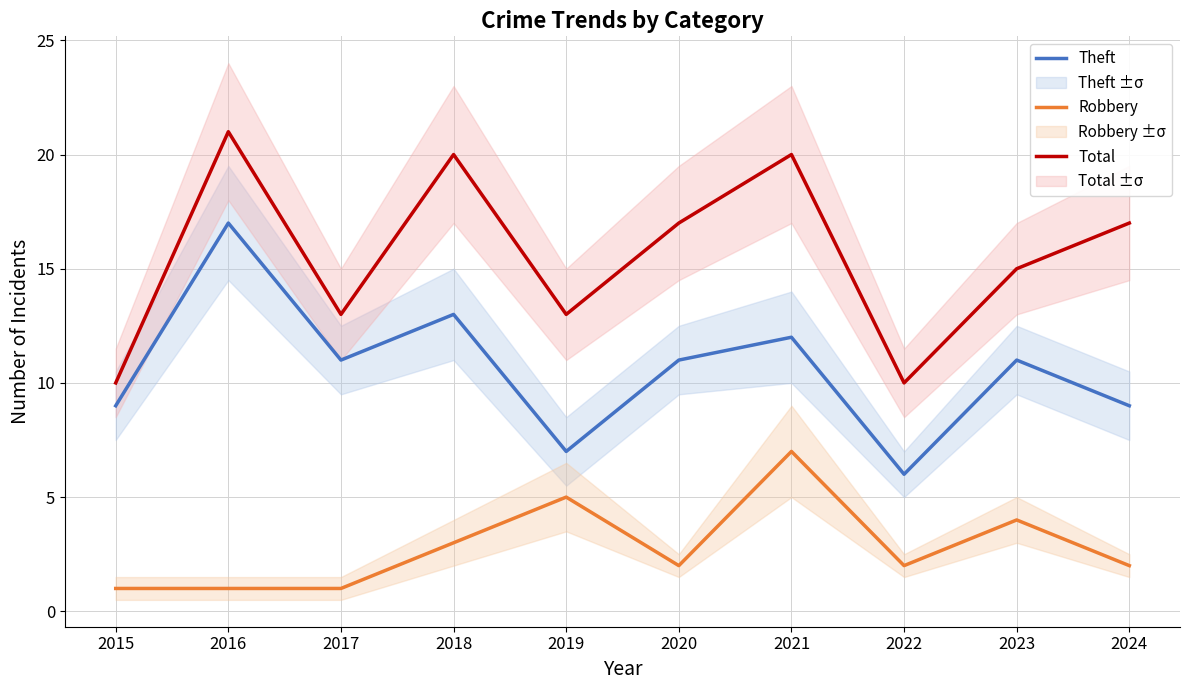

Which category has the lowest value in the Total series?

2015